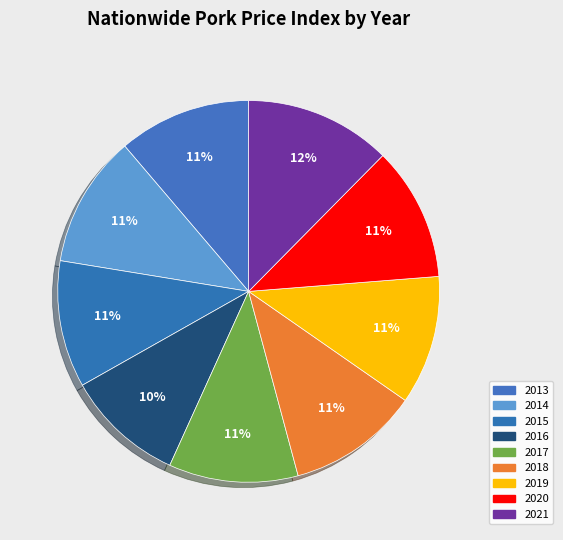

How many slices are in this pie chart?

9